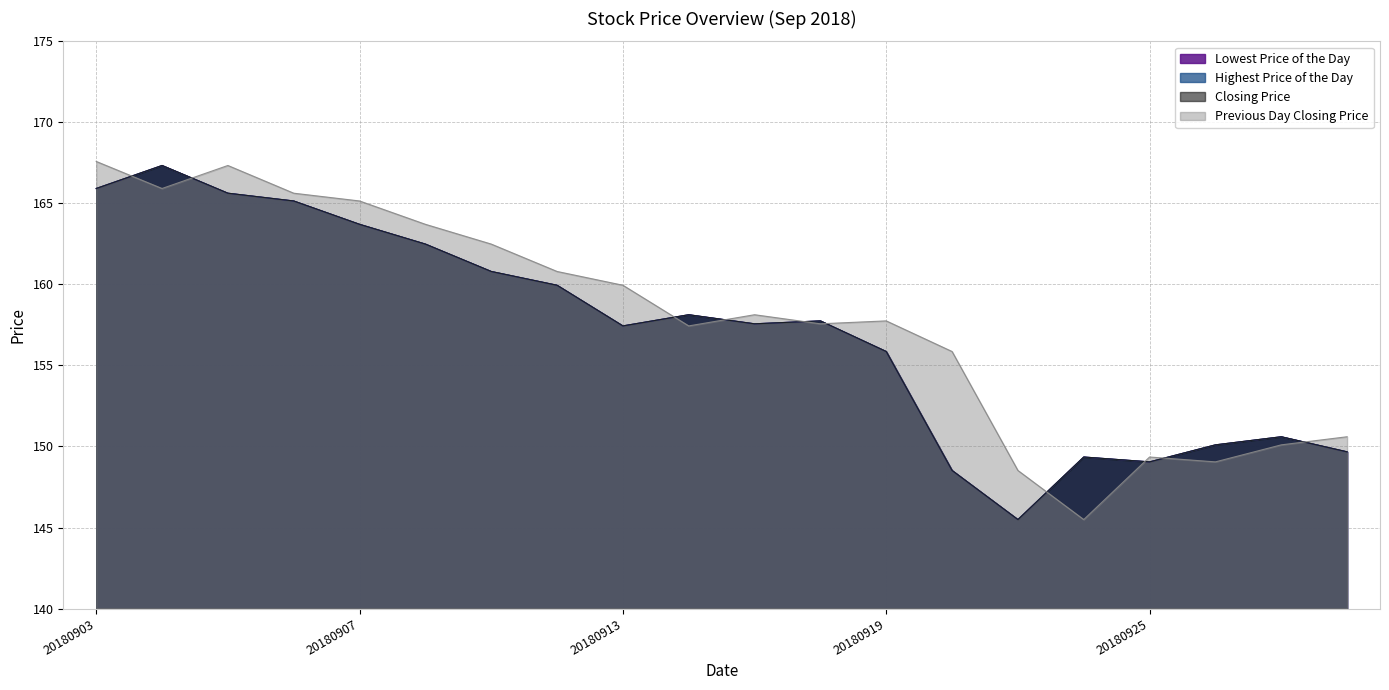

The value of Previous Day Closing Price at 20180917 is 158.1. True or false?

True